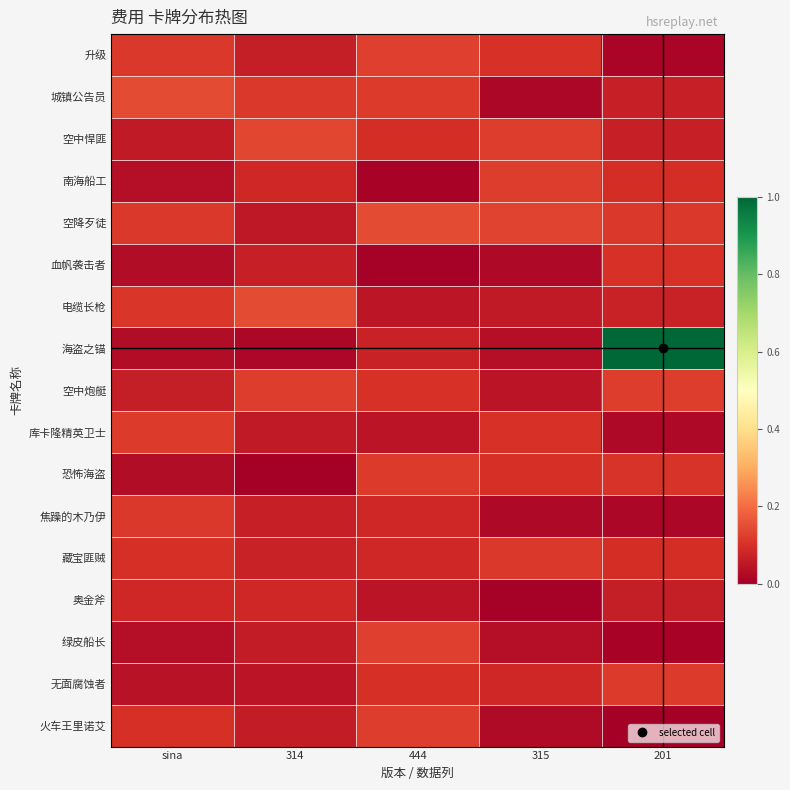

At 201, list the series in order from largest to smallest.

海盗之锚, 空中炮艇, 无面腐蚀者, 空降歹徒, 恐怖海盗, 血帆袭击者, 藏宝匪贼, 南海船工, 电缆长枪, 城镇公告员, 空中悍匪, 奥金斧, 库卡隆精英卫士, 焦躁的木乃伊, 升级, 绿皮船长, 火车王里诺艾